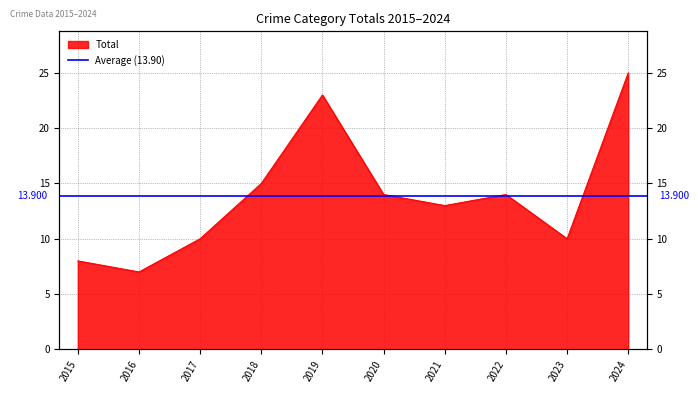

True or false: the data shows 35 at 2024.

False